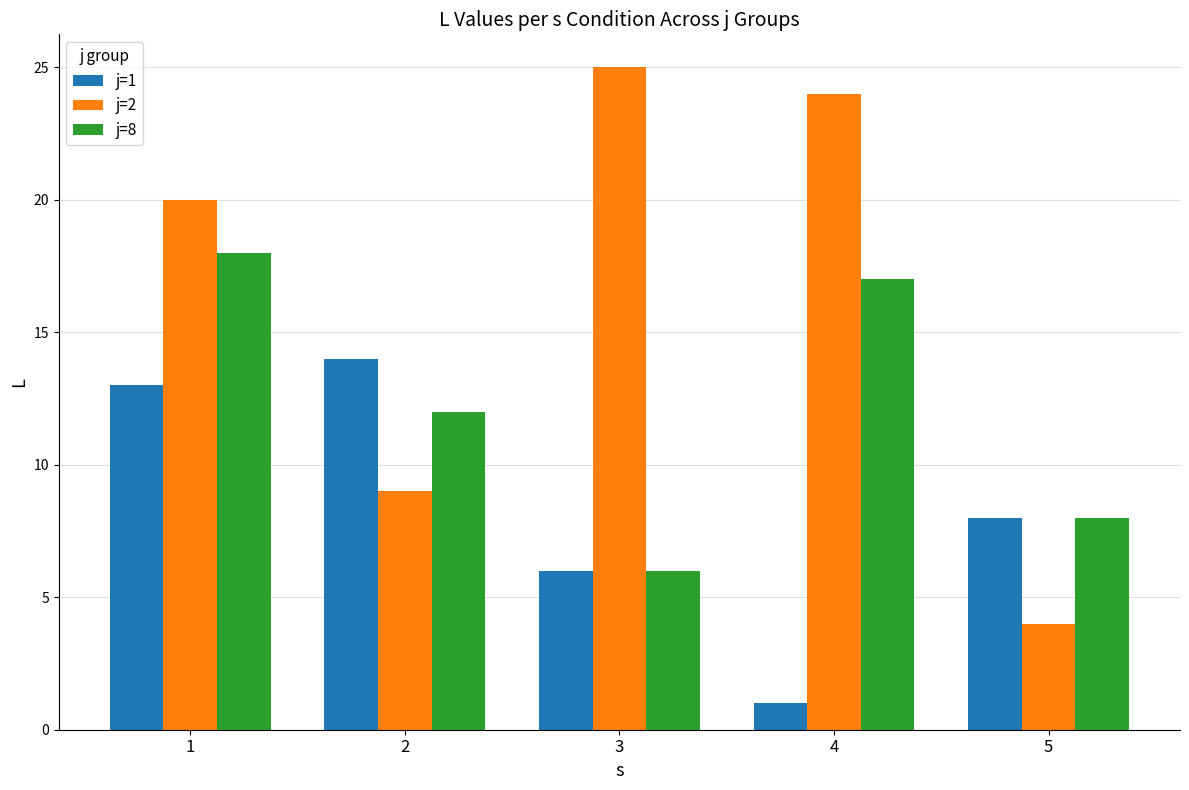

Where is j=8 nearest to the value 12?

2